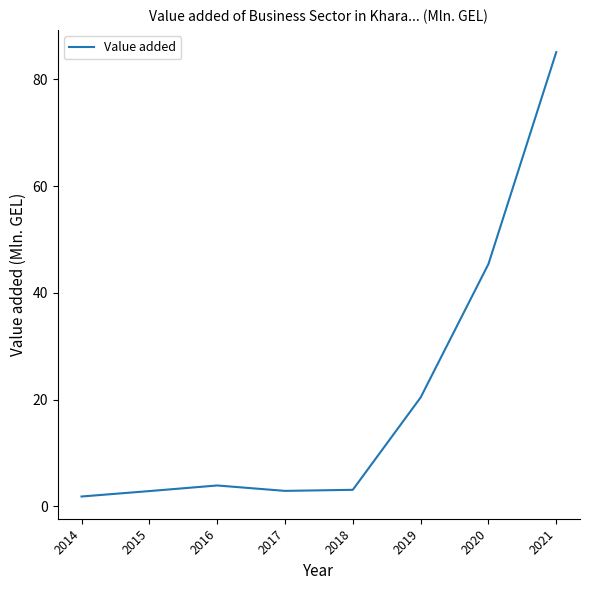

Read the value at 2017.

2.9